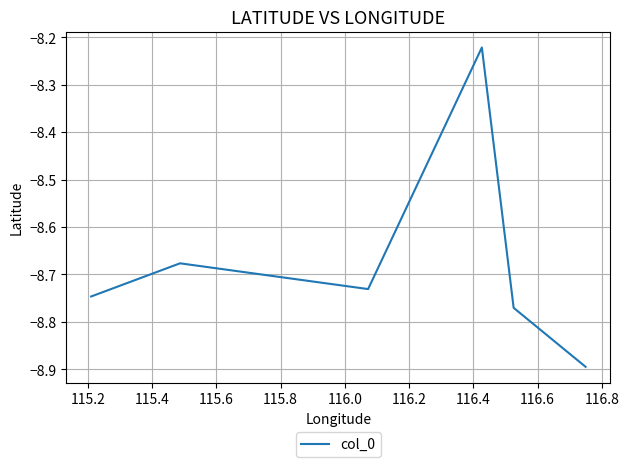

True or false: there are more than 0 points higher than both neighbors.

True